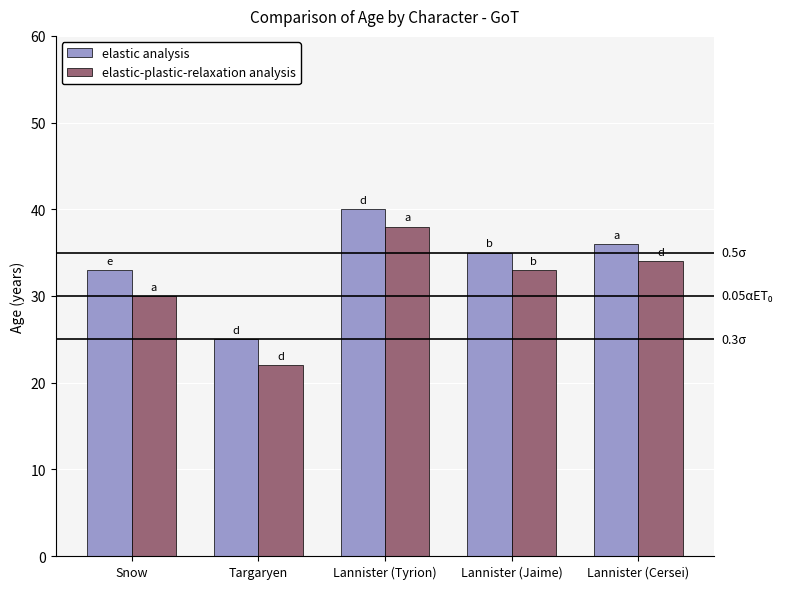

What is the difference between the maximum and minimum values in the elastic analysis series?

15